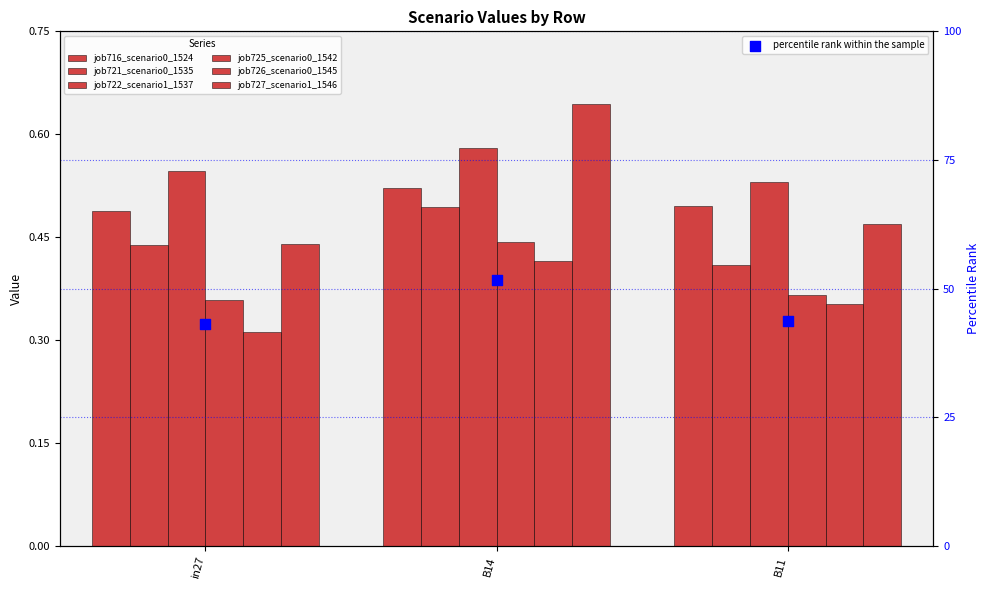

Which series has the largest total across all categories?

job722_scenario1_1537